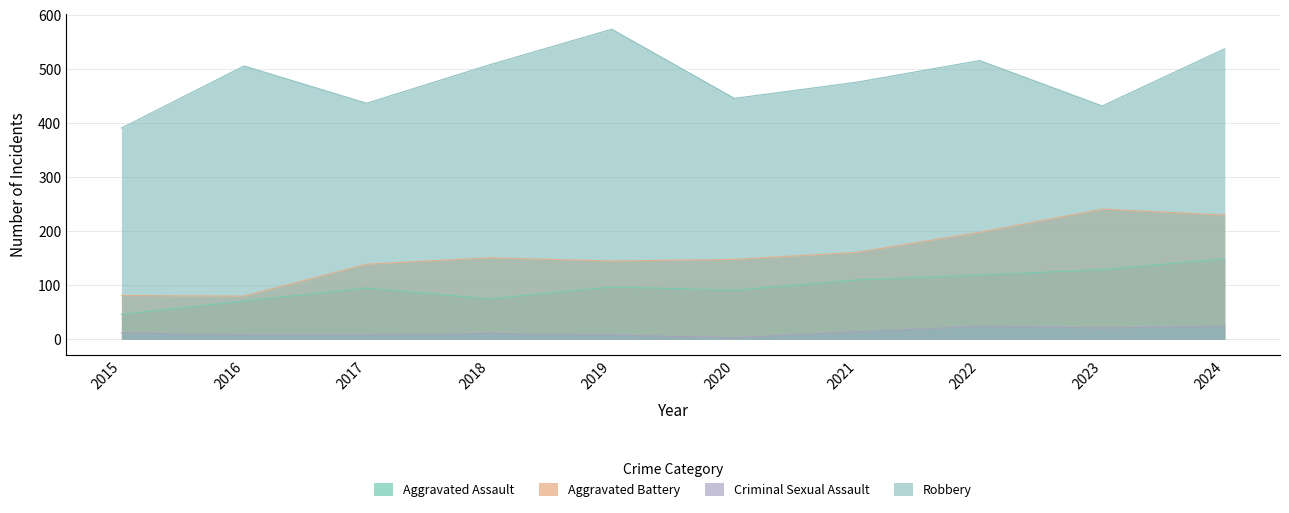

What are all the series names shown in the legend?

Aggravated Assault, Aggravated Battery, Criminal Sexual Assault, Robbery